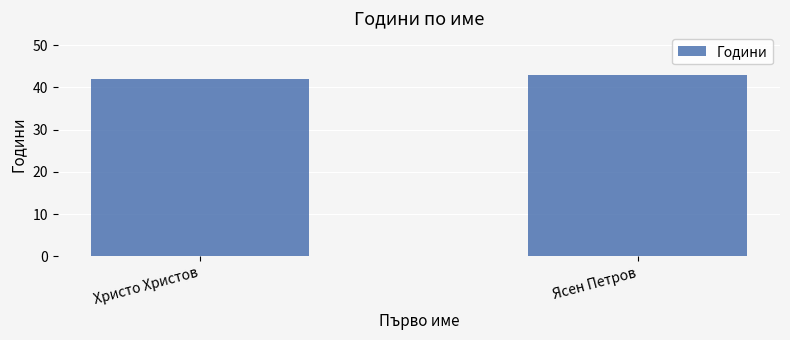

What is the approximate value at Христо Христов?

42